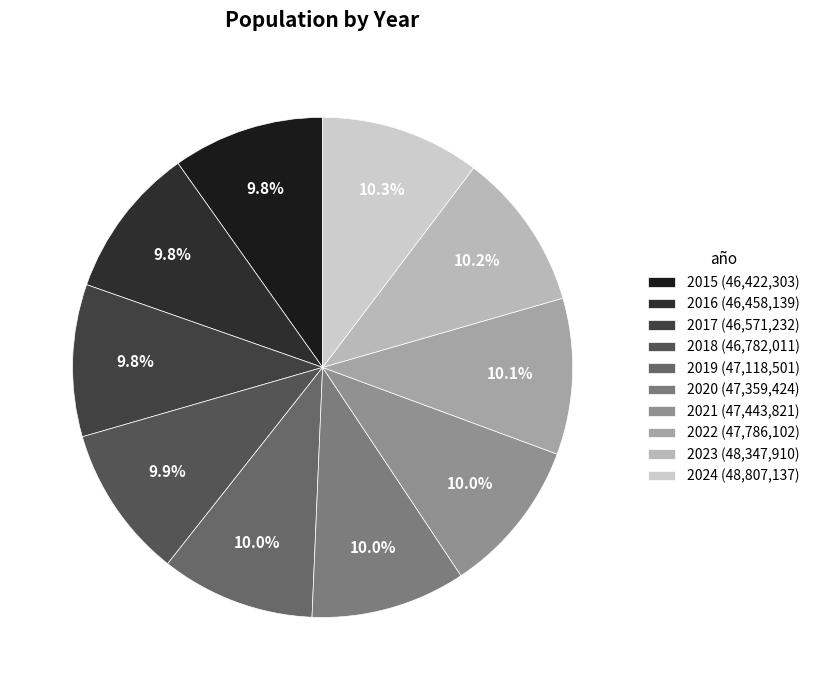

What percentage is the 2022 slice, to the nearest percent?

10%